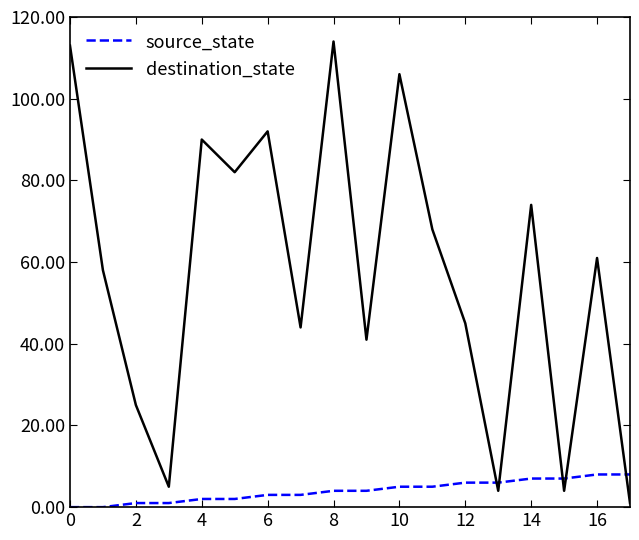

Count the source_state values in the range 2 to 6.

10